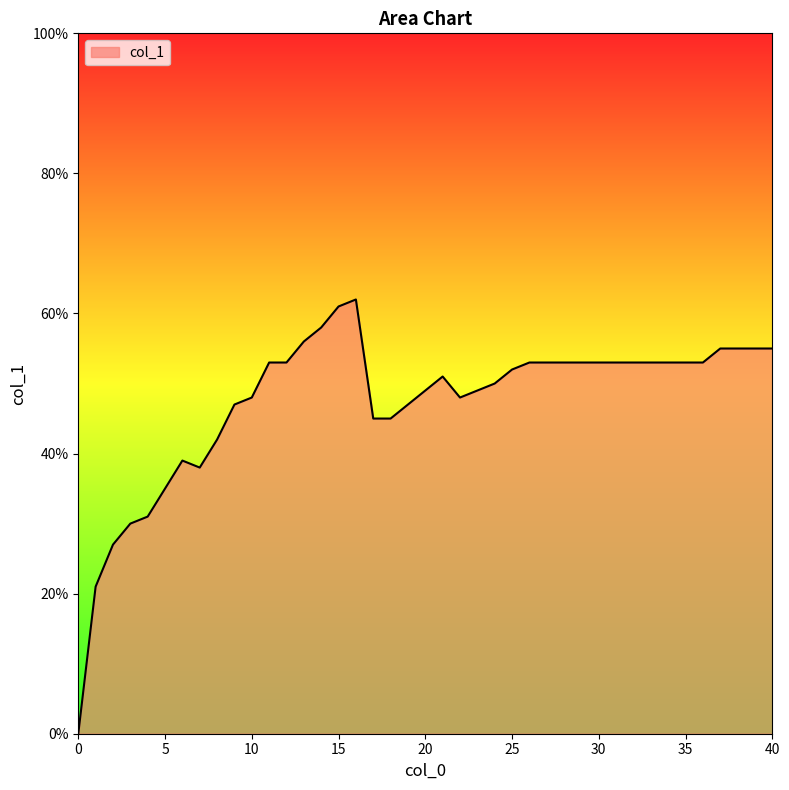

True or false: the data has more than 2 interior local peaks.

True